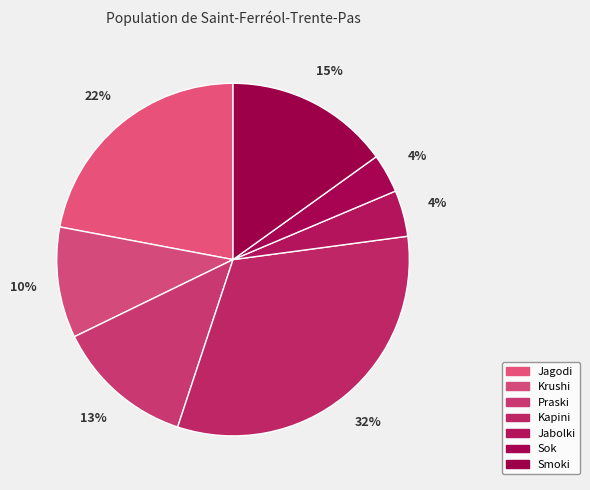

Which slice is the smallest?

Sok